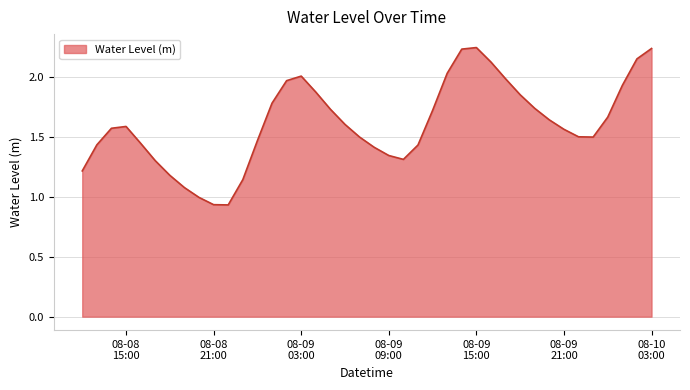

Does the chart display data point markers on the line(s)?

No